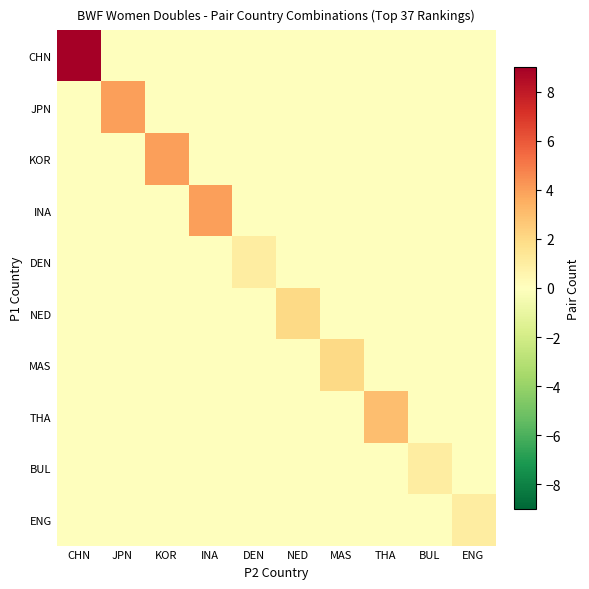

Count the number of categories in the chart.

10